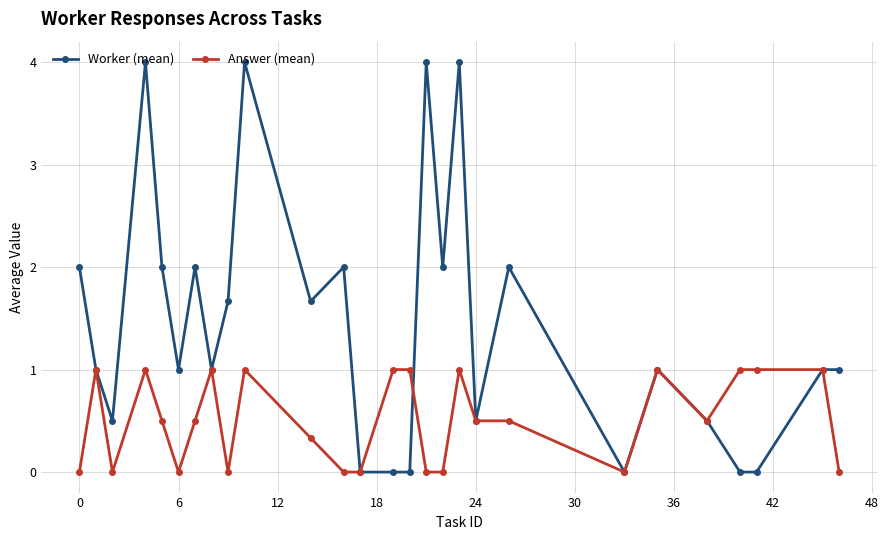

Which series has the largest total across all categories?

Worker (mean)